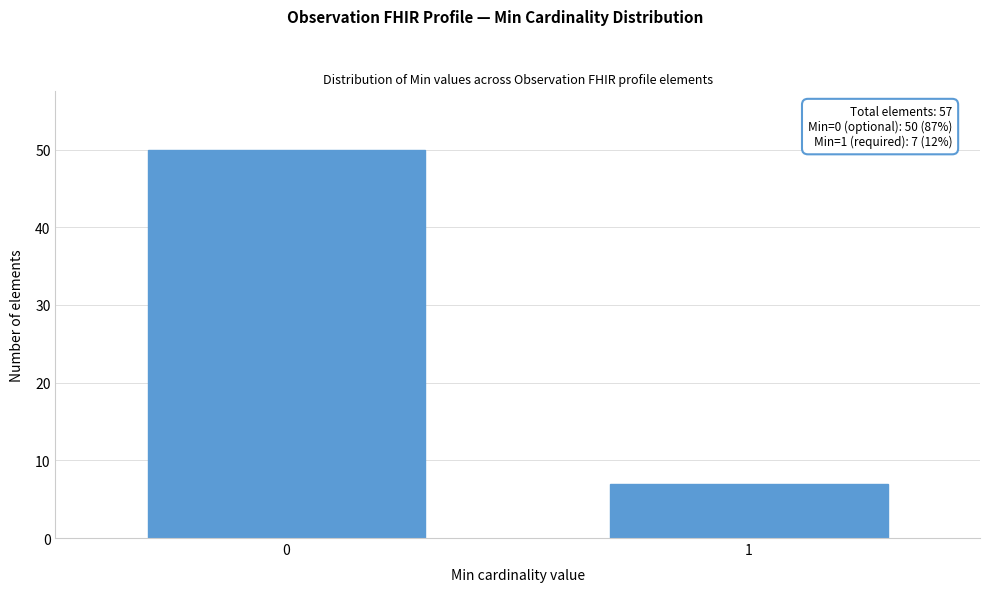

Reading left to right, what are all the values shown in this chart?

50	7